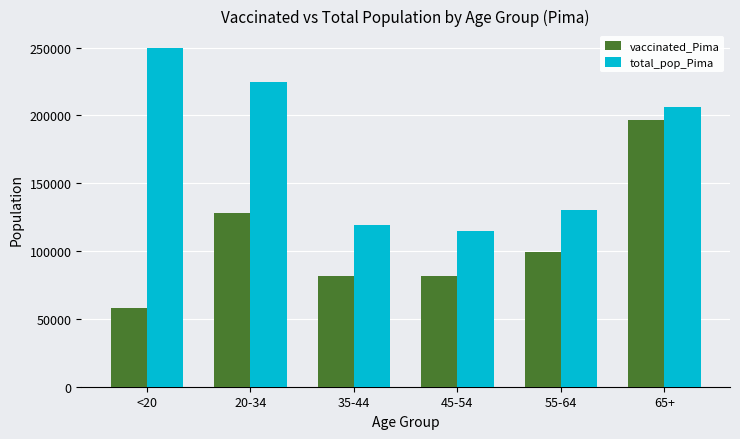

What is the sum of all total_pop_Pima values?

1044675